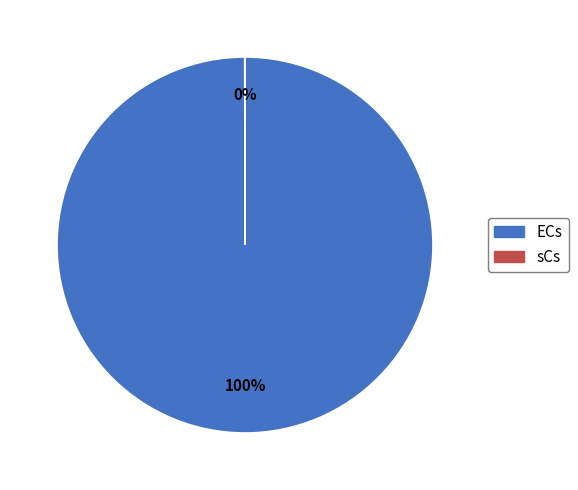

Is ECs the majority of the pie?

Yes